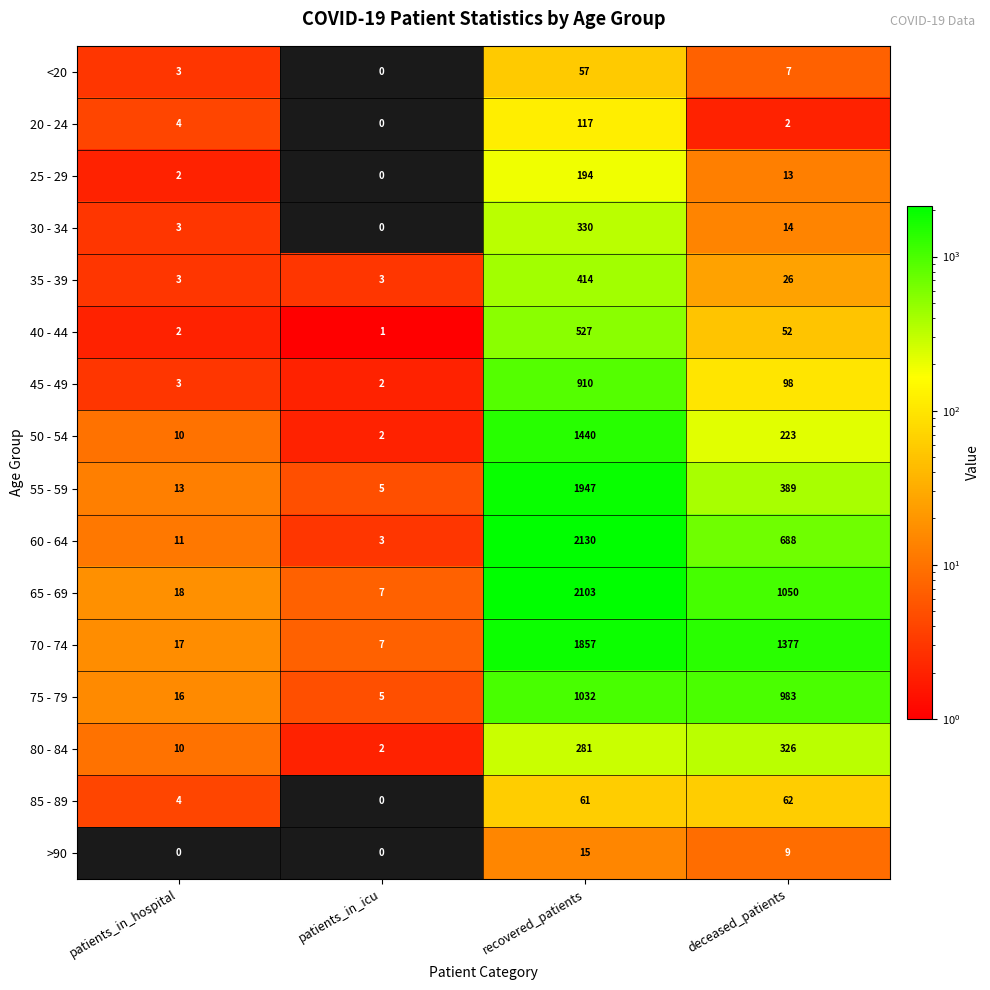

What is the highest value of the 55 - 59 series?

1947